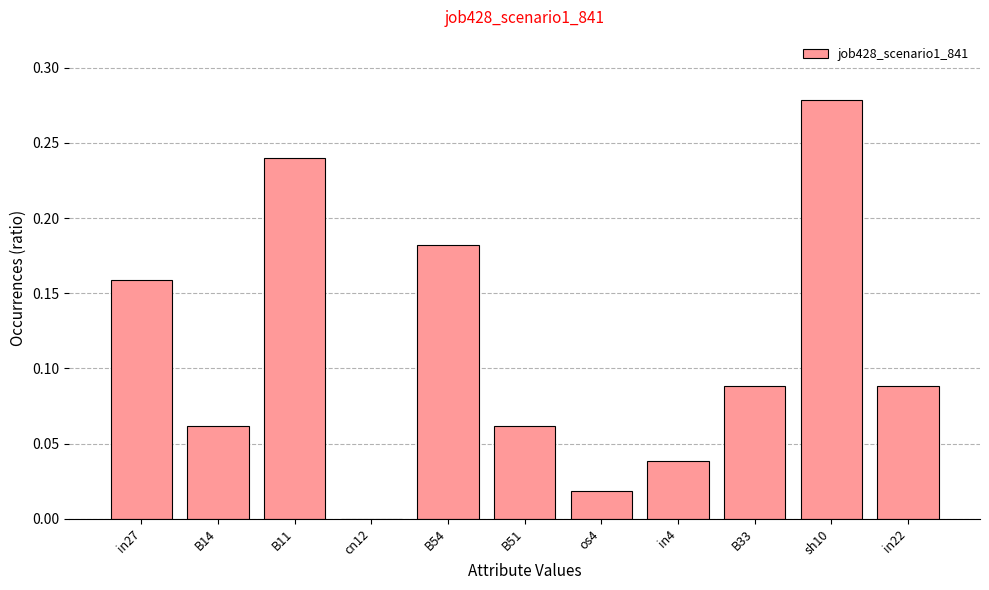

Between B51 and sh10, which is larger?

sh10